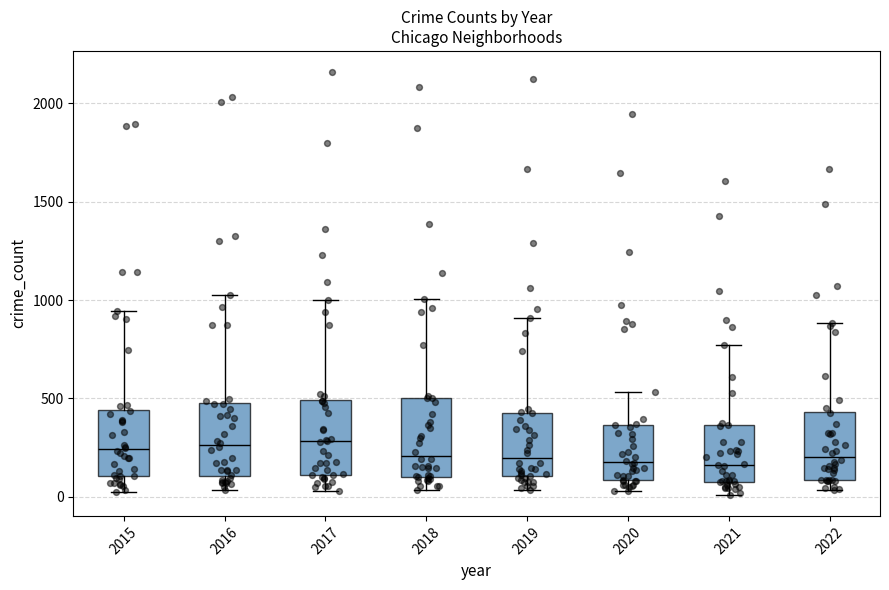

Reading left to right, transcribe this box plot: for each box, give where its median line is, the range the box spans, and where its two whiskers end, as read against the y-axis. The values are not printed on the chart, so give them approximately, as read against the axis.

2015: median 250, box 100 to 450, whiskers 50 to 950
2016: median 250, box 100 to 500, whiskers 50 to 1050
2017: median 300, box 100 to 500, whiskers 50 to 1000
2018: median 200, box 100 to 500, whiskers 50 to 1000
2019: median 200, box 100 to 450, whiskers 50 to 900
2020: median 200, box 100 to 350, whiskers 50 to 550
2021: median 150, box 100 to 350, whiskers 0 to 750
2022: median 200, box 100 to 450, whiskers 50 to 900